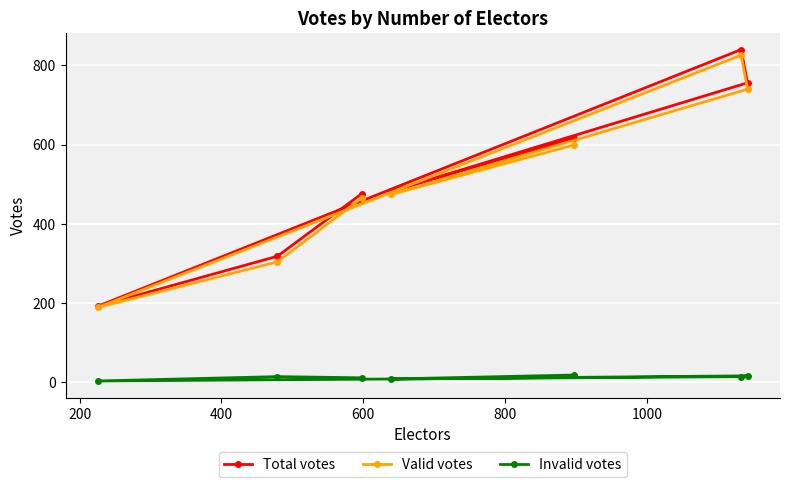

What is the lowest value of the Total votes series?

192